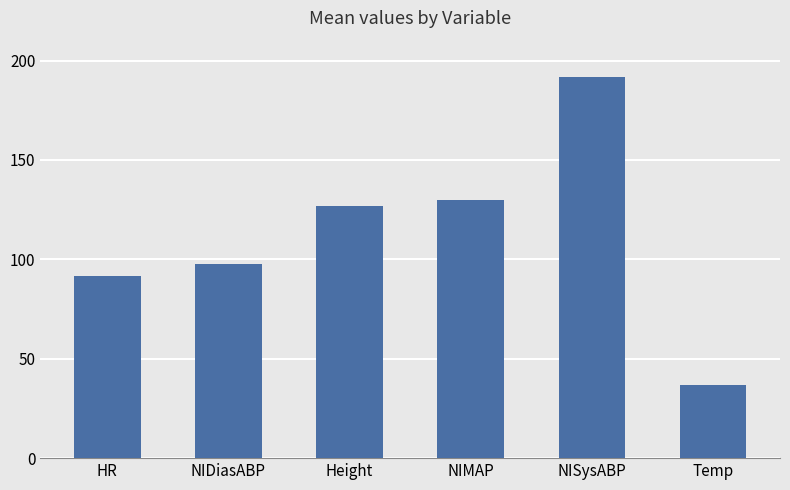

How many values are below 127?

3